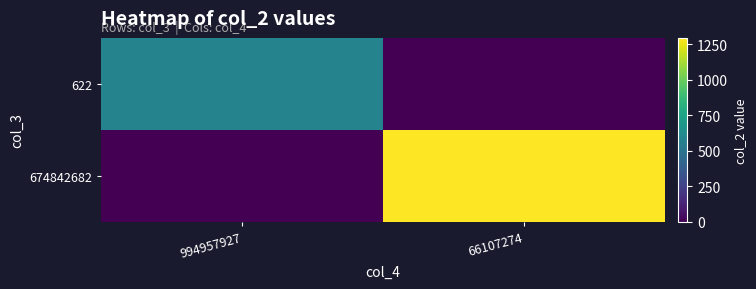

List the series in order of their overall mean, highest first.

674842682, 622